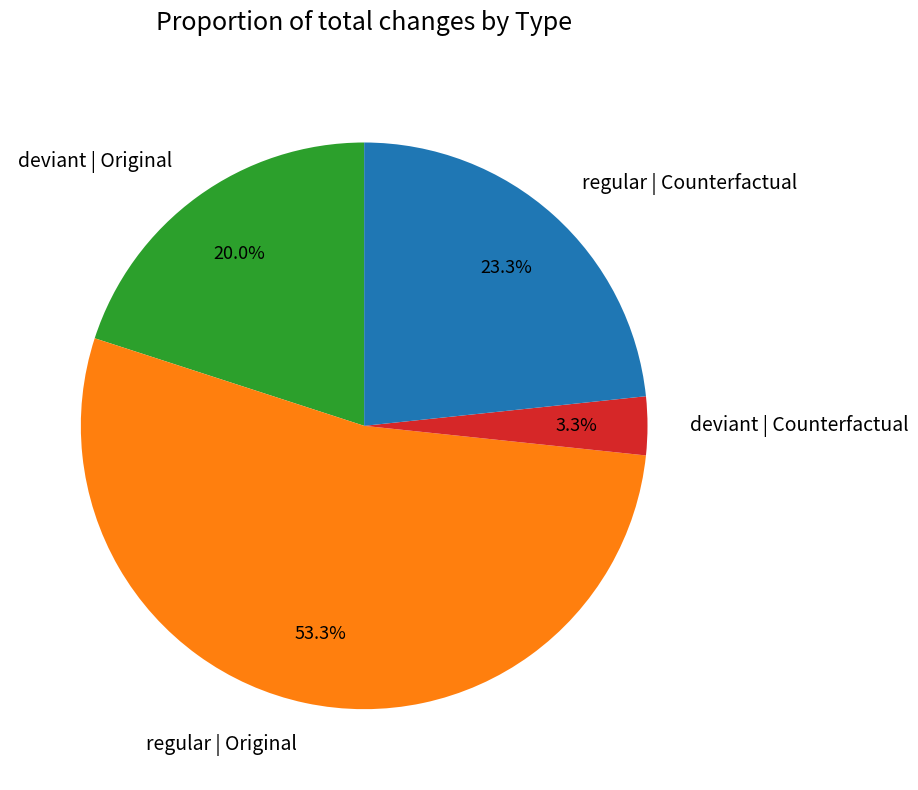

Count the number of slices in the pie.

4